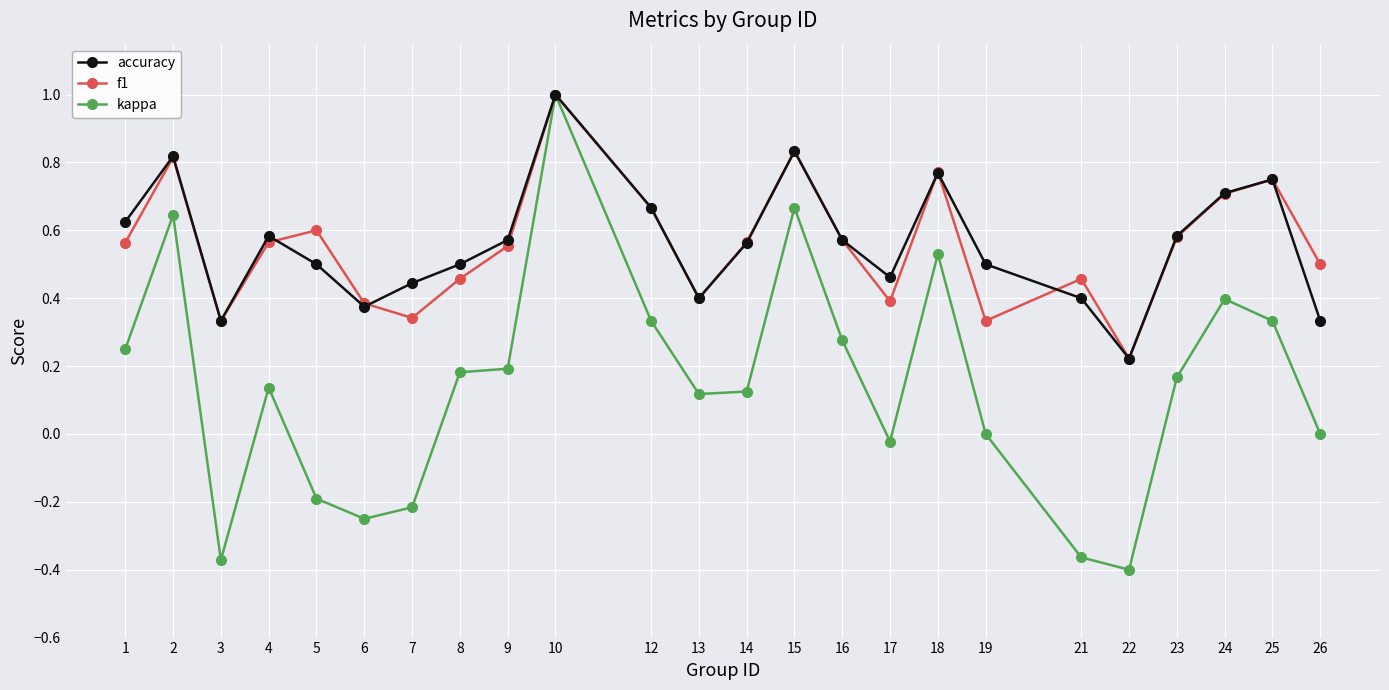

Where is the first local minimum for f1?

3